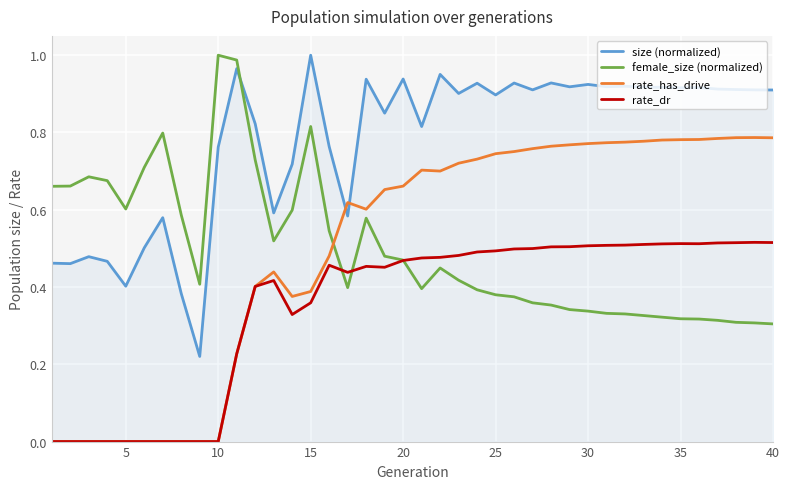

True or false: rate_dr and female_size (normalized) cross at least once.

True